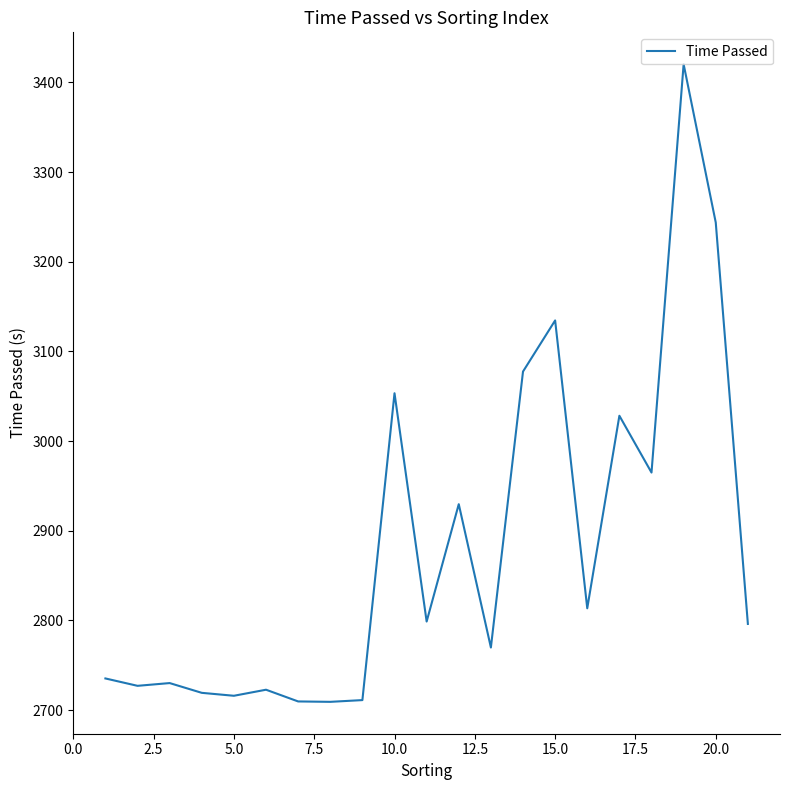

What is the minimum value shown in the chart?

2709.2